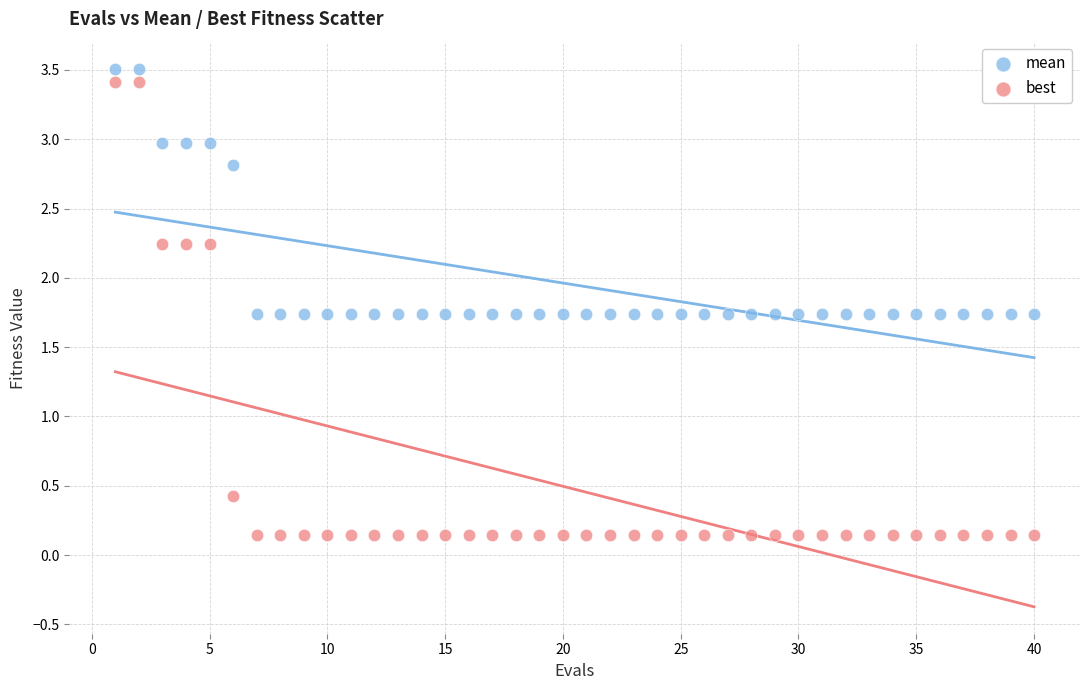

Which series reaches the maximum Y coordinate?

mean